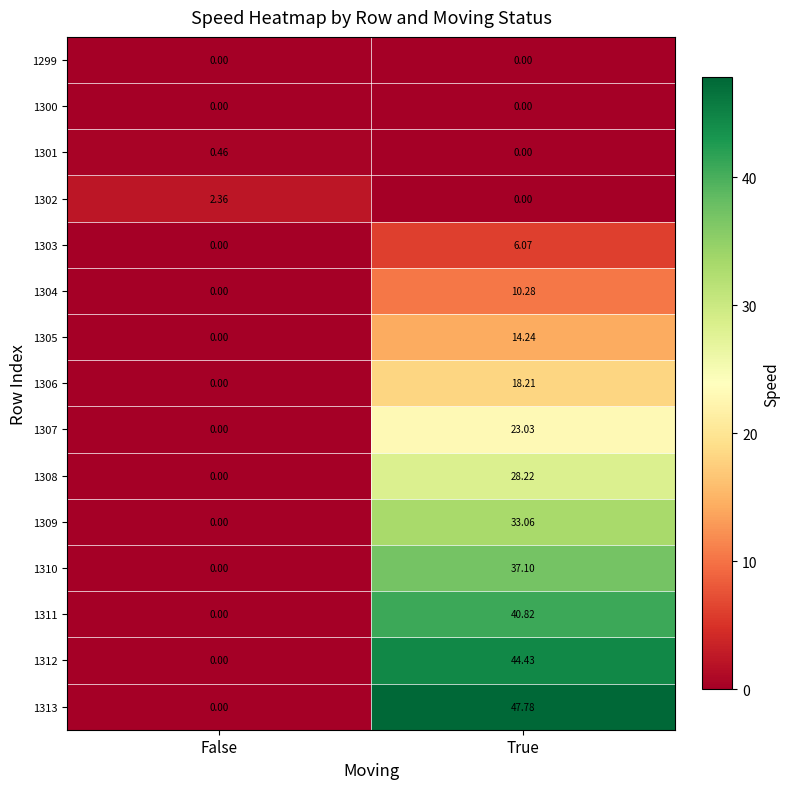

Which series has the largest range (max minus min)?

1313